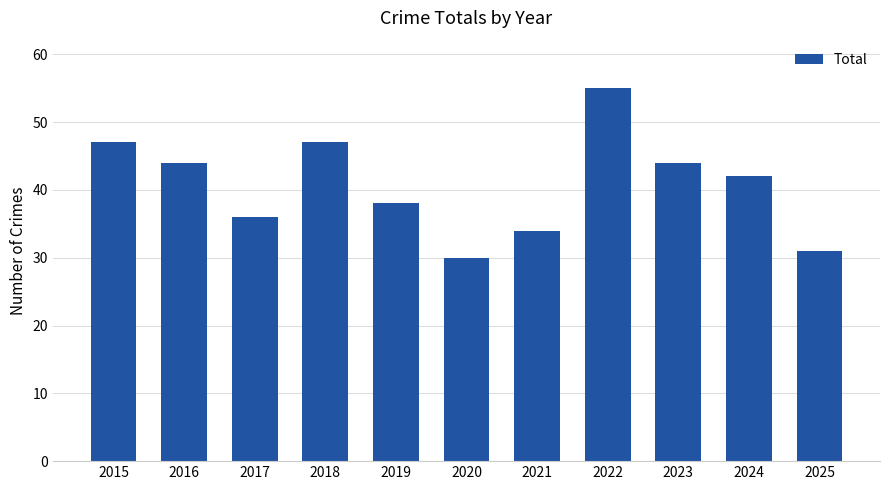

What is the sum of the values at 2024 and 2023?

86